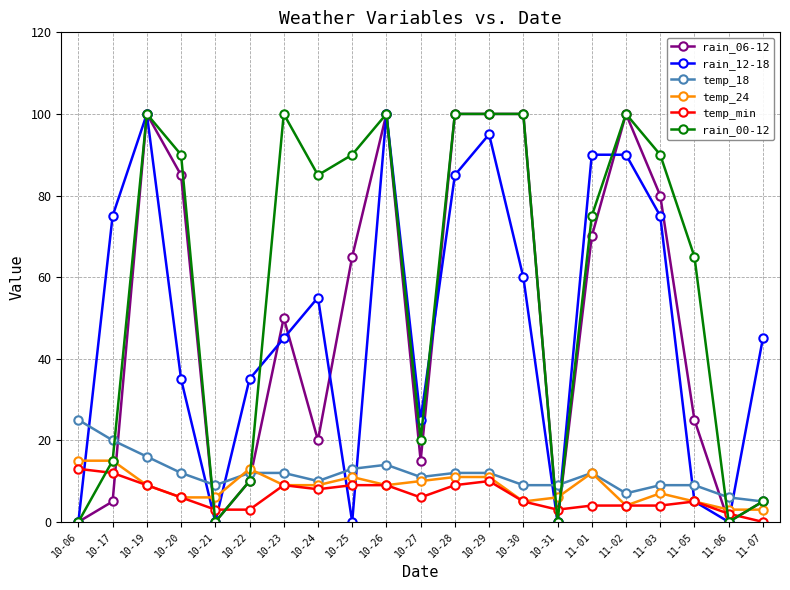

What is the highest value of the temp_min series?

13